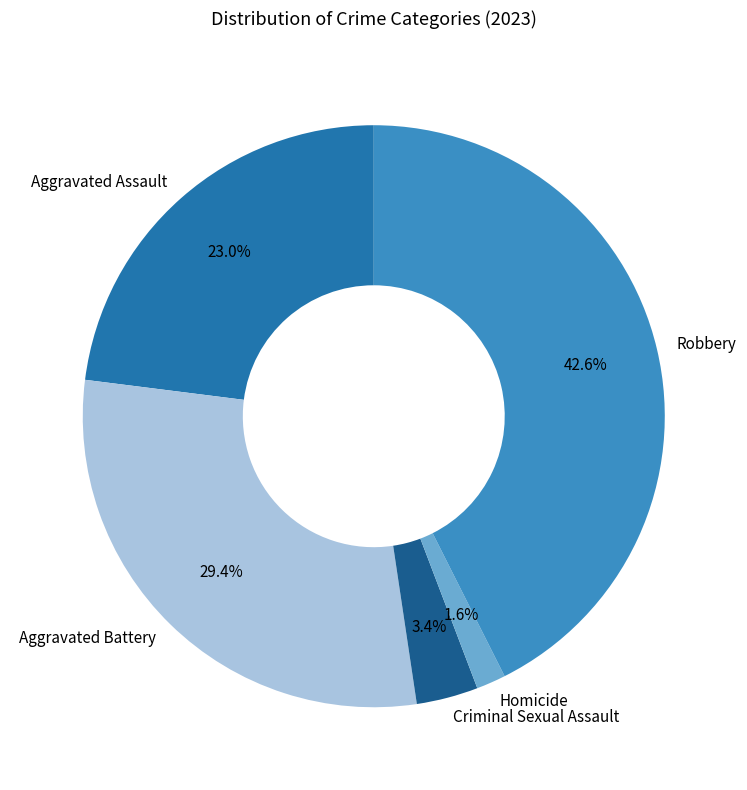

Is it true that Robbery is 43% of the pie?

True